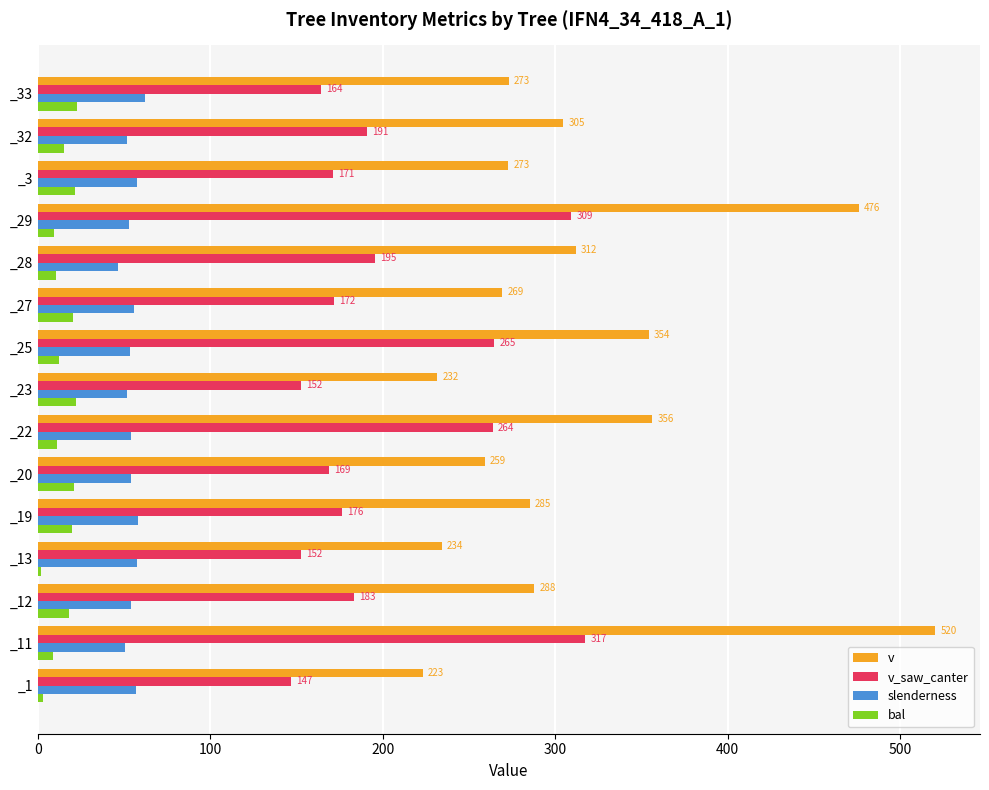

The v series shows 356.4 at _22. True or false?

True